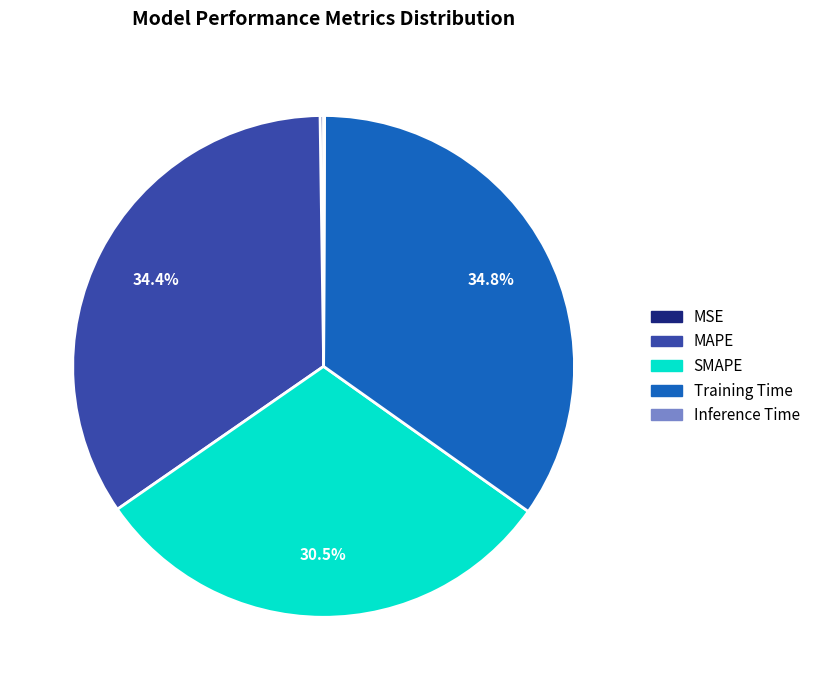

Is there any slice that represents more than half of the pie?

No